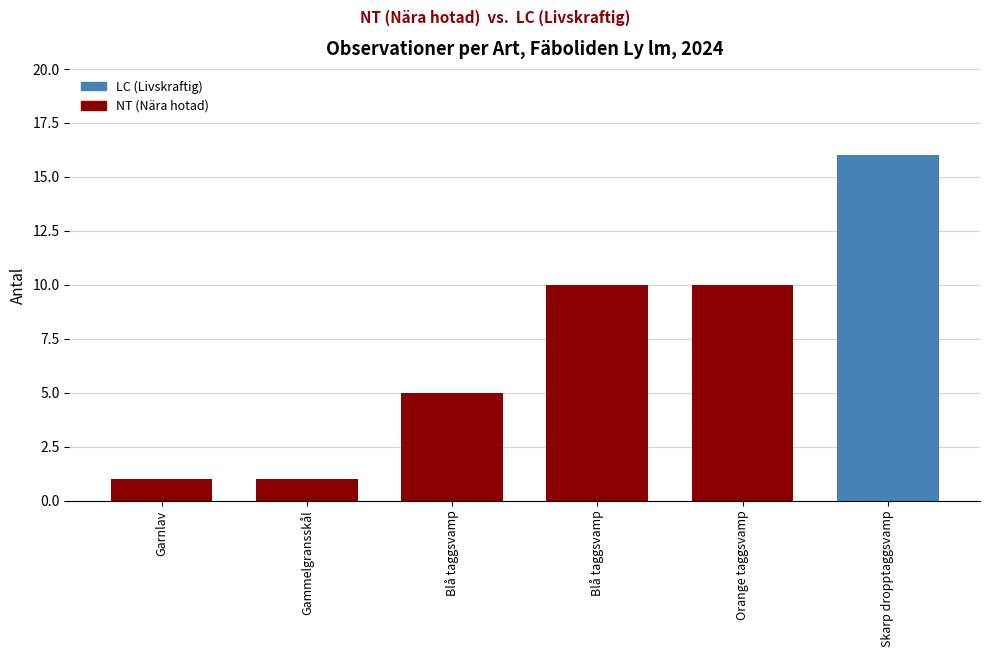

Count the number of data series in this chart.

1